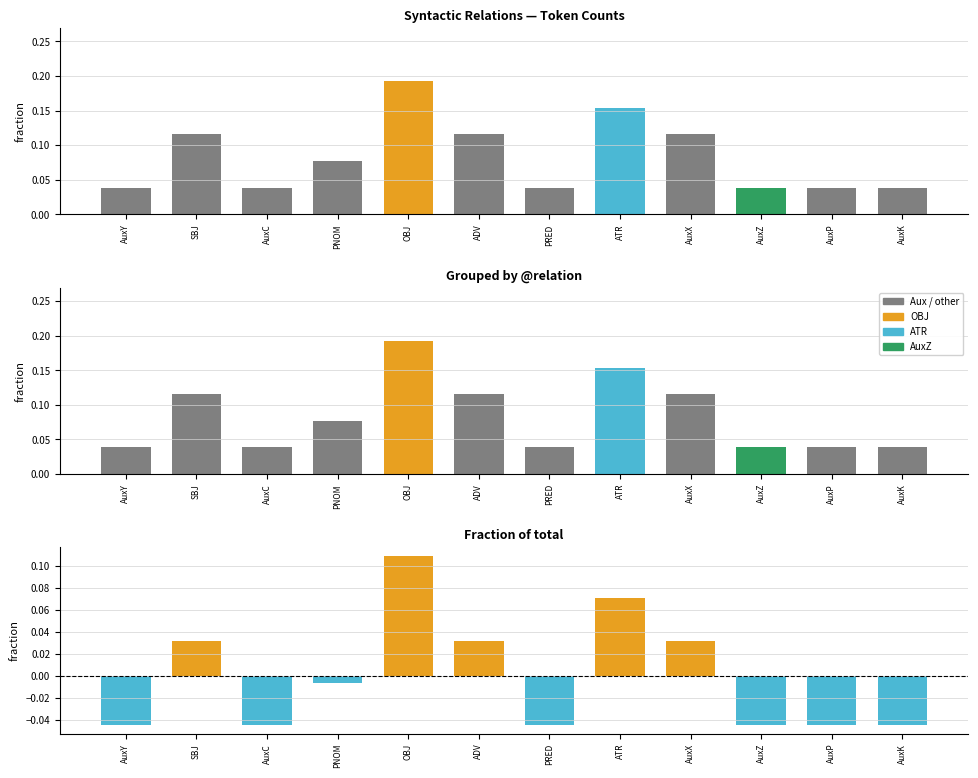

Is it true that residual equals -0.0 at AuxZ?

False